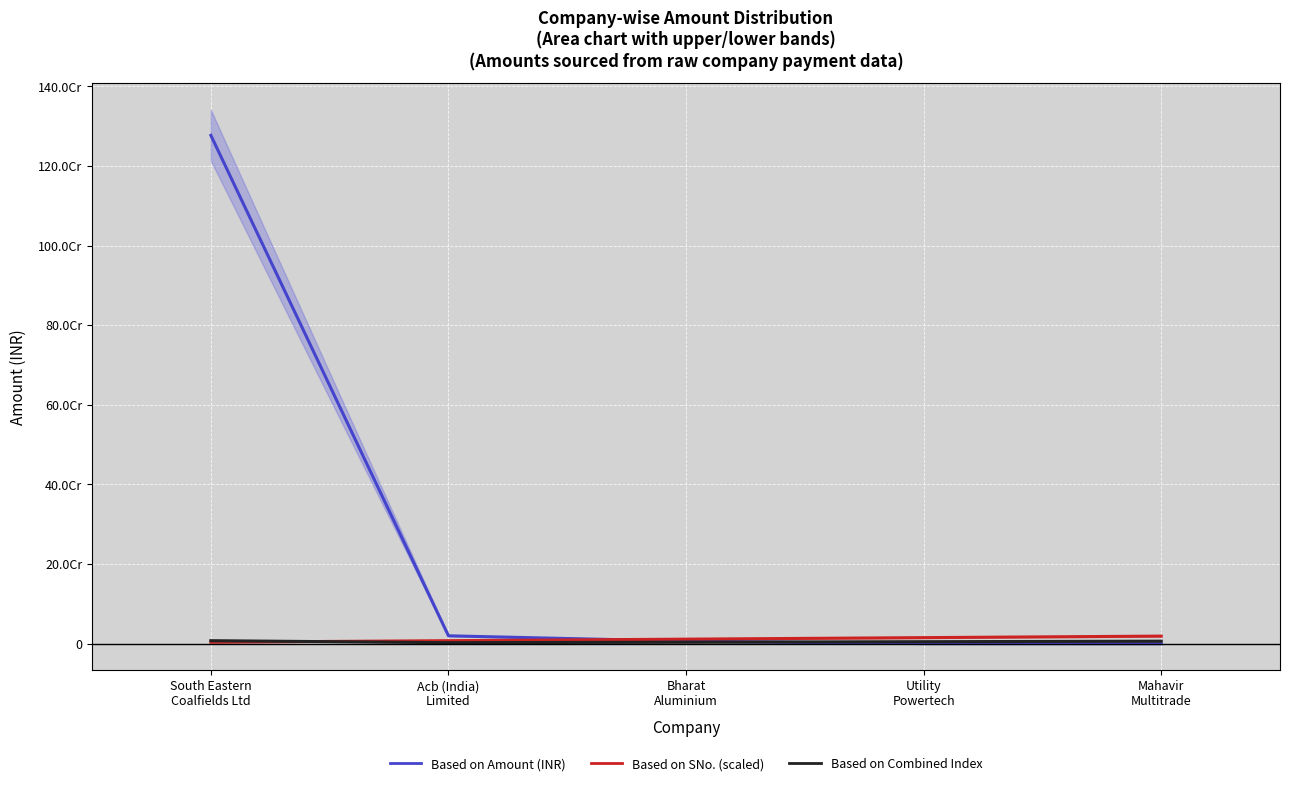

What is the value of the Based on SNo. (scaled) point at the 3rd from the left?

11491200.0